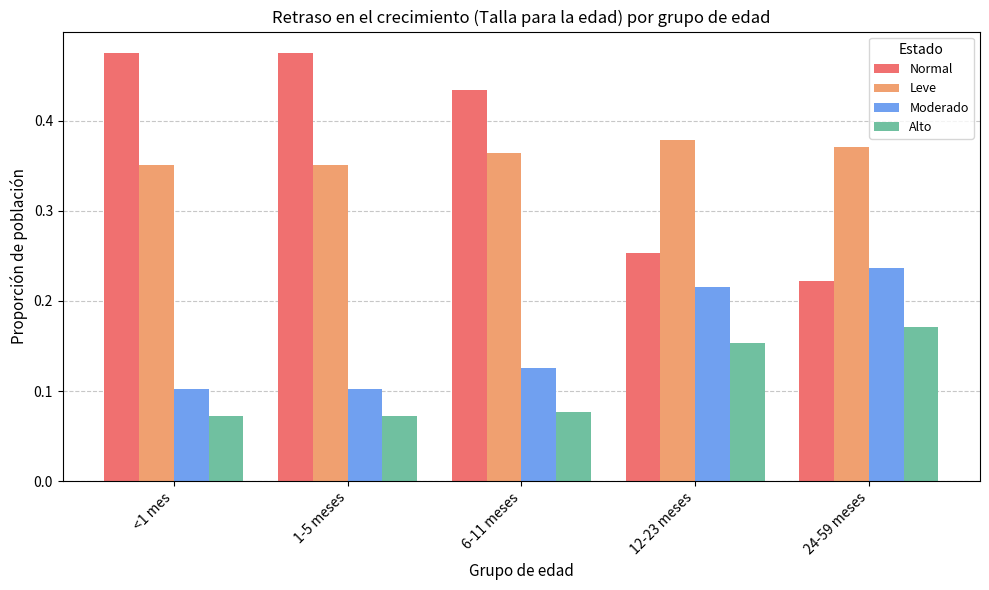

What are all the series names shown in the legend?

Normal, Leve, Moderado, Alto